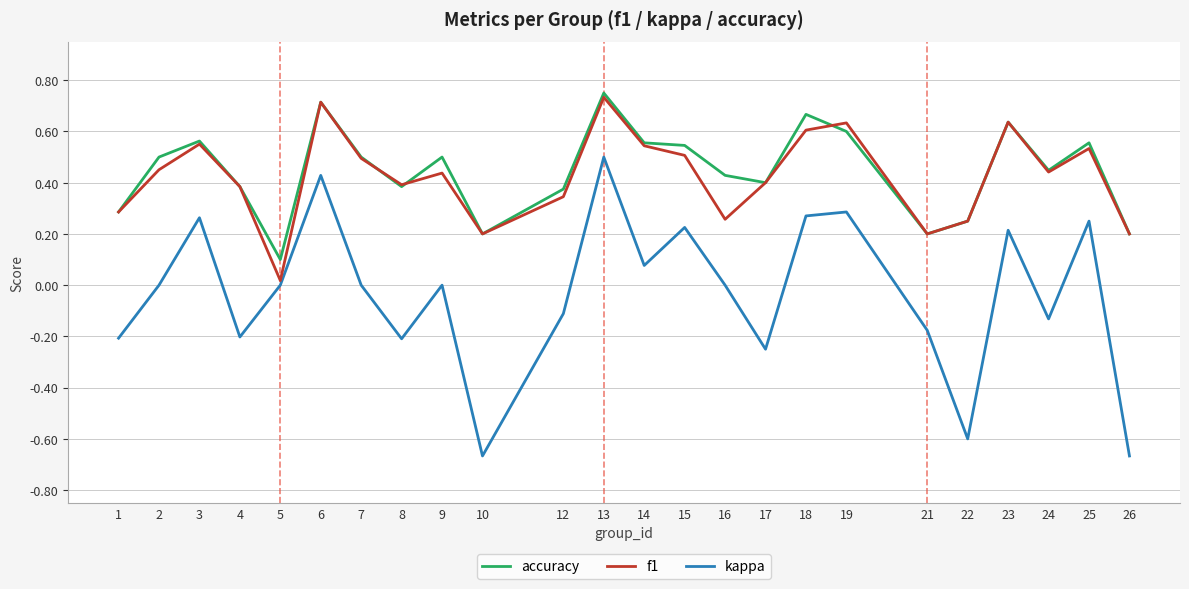

At which category does f1 reach its first local valley?

5